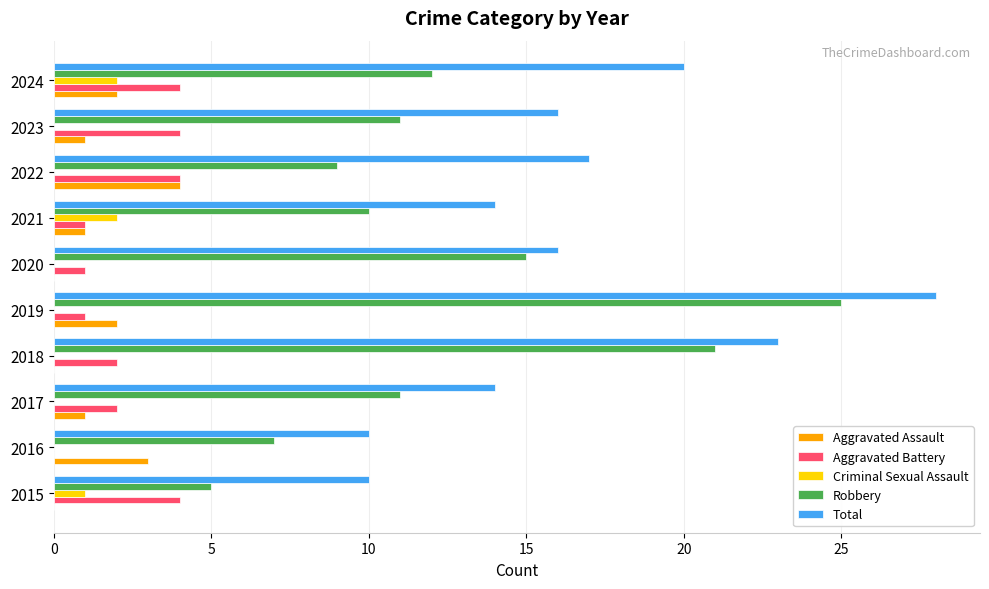

How many data points does each series have?

10